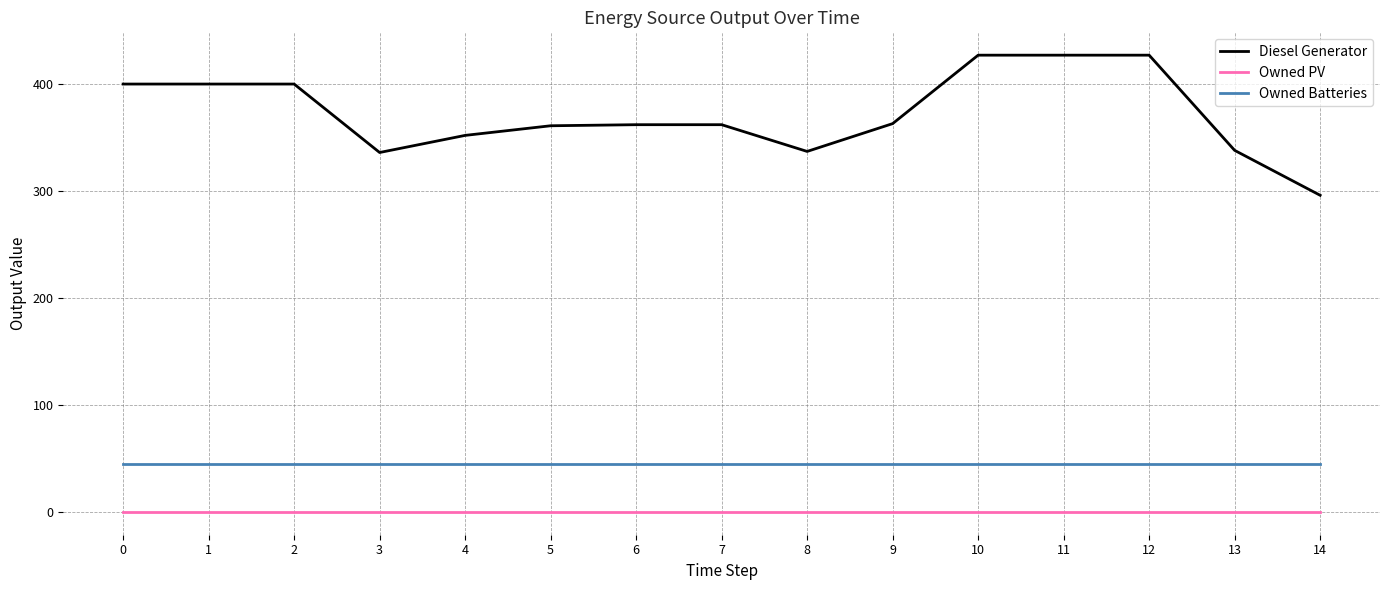

What is the total value across all series at 12?

472